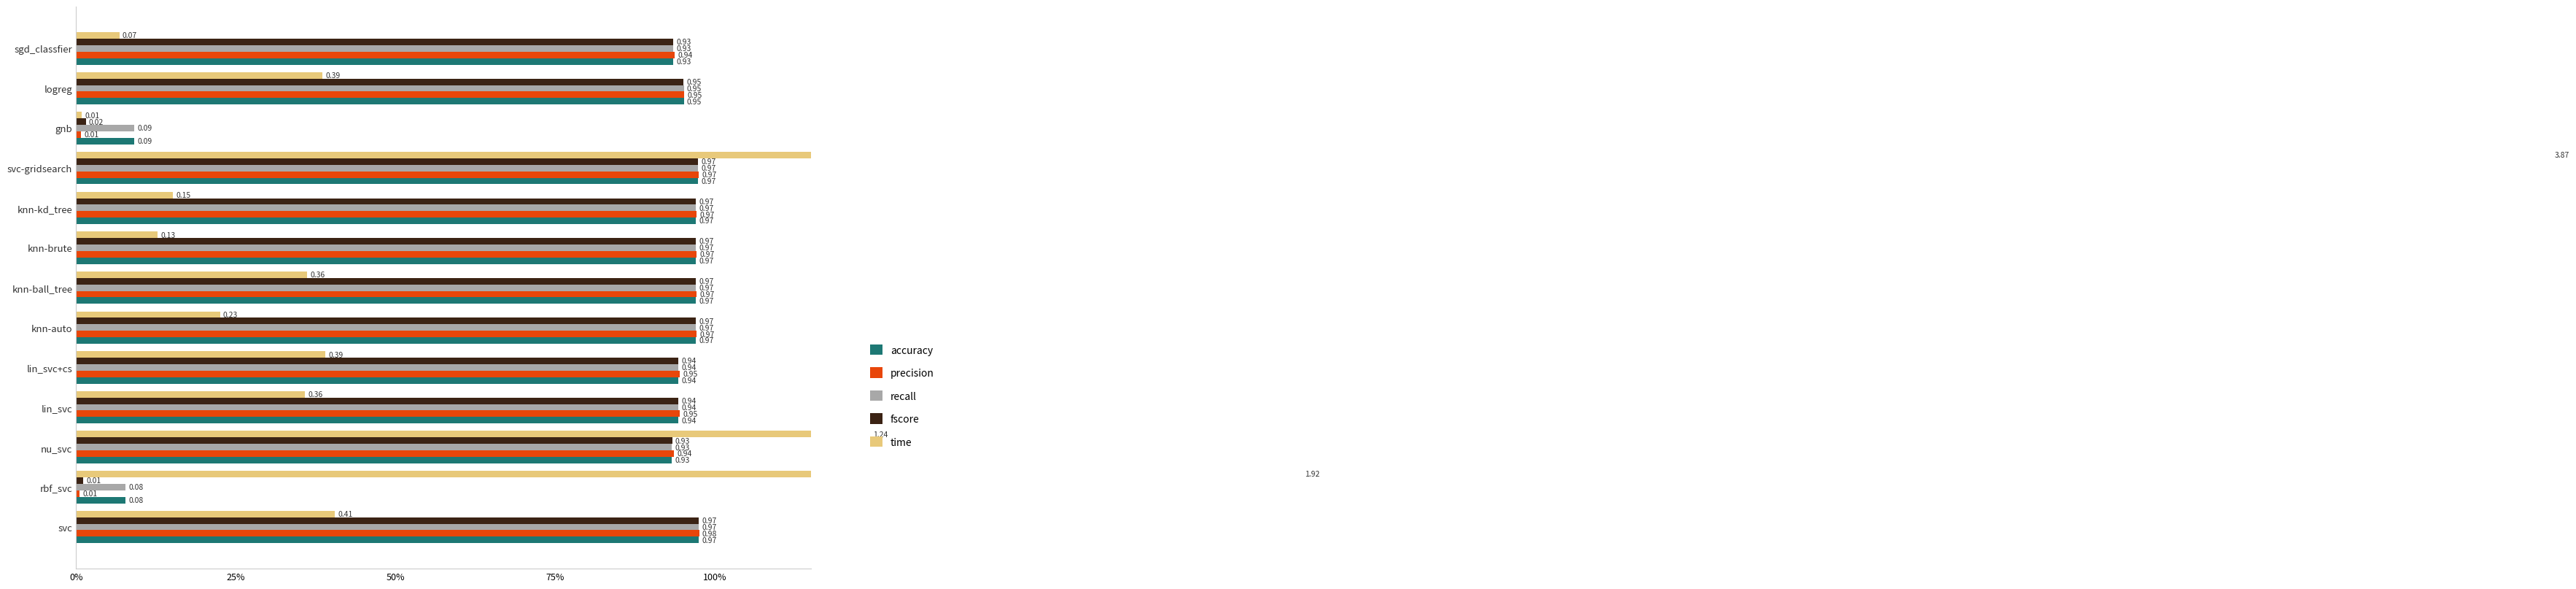

What is the sum of the fscore values at knn-brute and sgd_classfier?

1.9